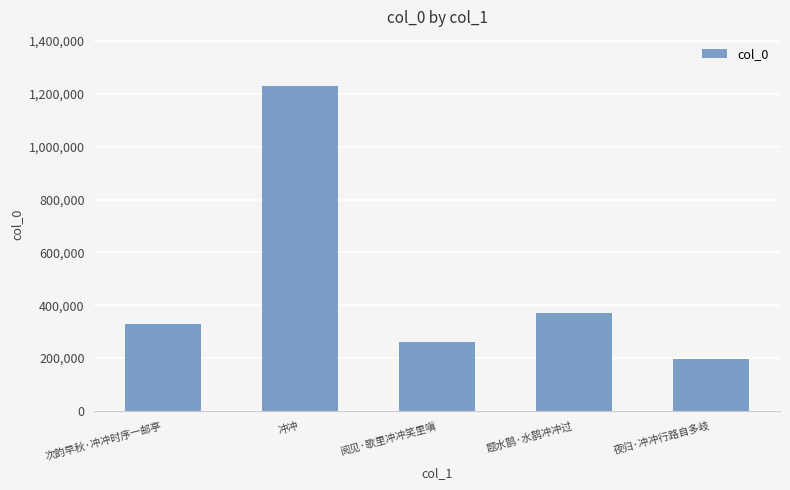

What is the sum of the values at 阅见·歌里冲冲笑里嗔 and 题水鹊·水鹊冲冲过?

631446